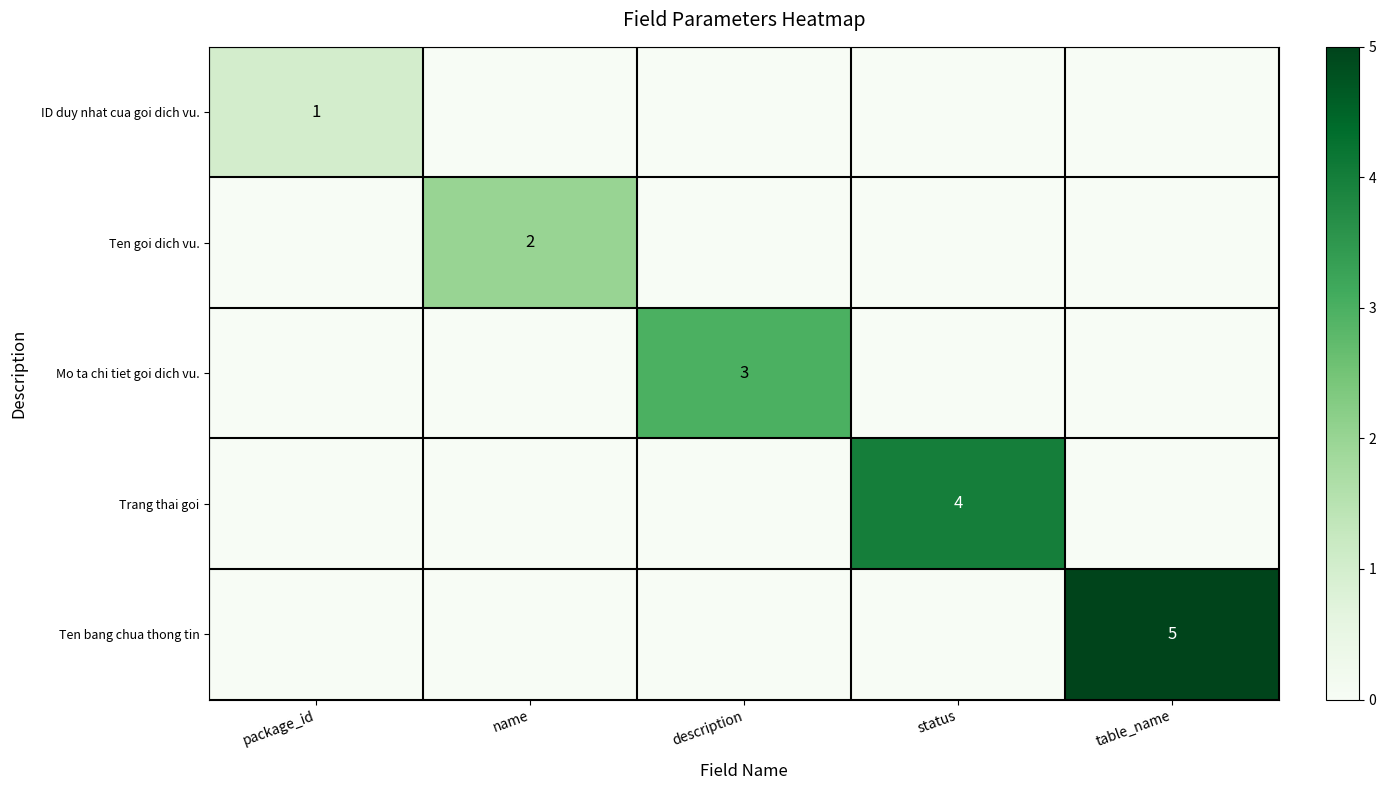

What is the maximum value shown in the chart?

5